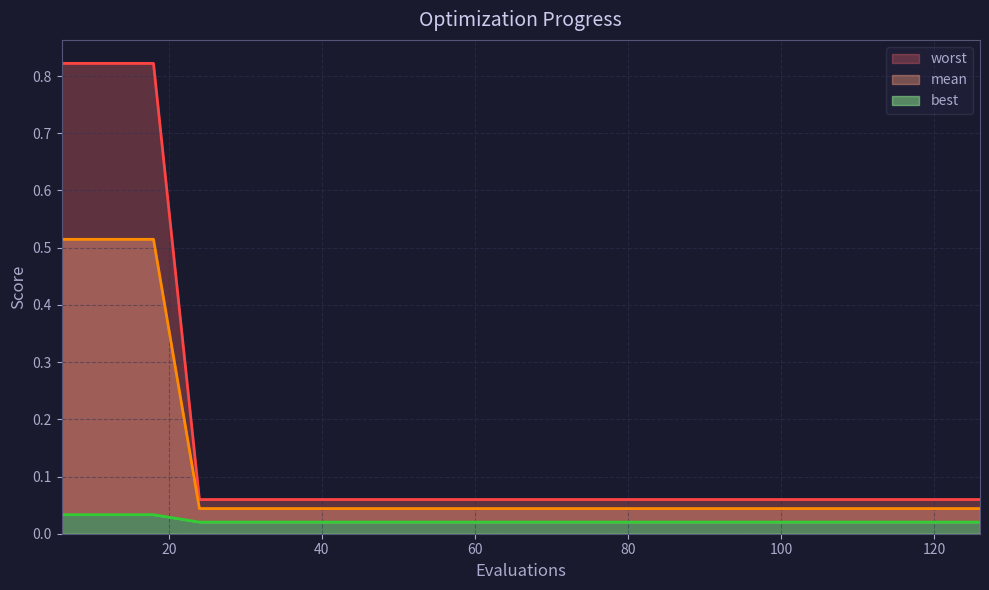

Does the chart have visible grid lines?

Yes